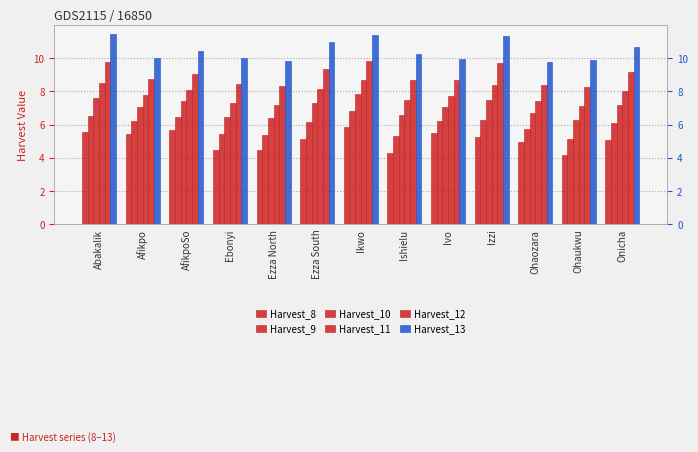

Reading left to right, list all the values displayed in this chart.

Harvest_8: 5.5	5.5	5.7	4.5	4.5	5.2	5.9	4.3	5.5	5.2	4.9	4.2	5.1
Harvest_9: 6.5	6.2	6.5	5.4	5.4	6.1	6.8	5.3	6.2	6.3	5.7	5.2	6.1
Harvest_10: 7.6	7.1	7.4	6.5	6.4	7.3	7.9	6.6	7.1	7.5	6.7	6.2	7.2
Harvest_11: 8.5	7.8	8.1	7.3	7.2	8.1	8.7	7.5	7.7	8.4	7.4	7.1	8.0
Harvest_12: 9.7	8.7	9.1	8.4	8.3	9.4	9.8	8.7	8.7	9.7	8.4	8.3	9.2
Harvest_13: 11.4	10.0	10.4	10.0	9.8	11.0	11.4	10.3	10.0	11.3	9.8	9.9	10.7